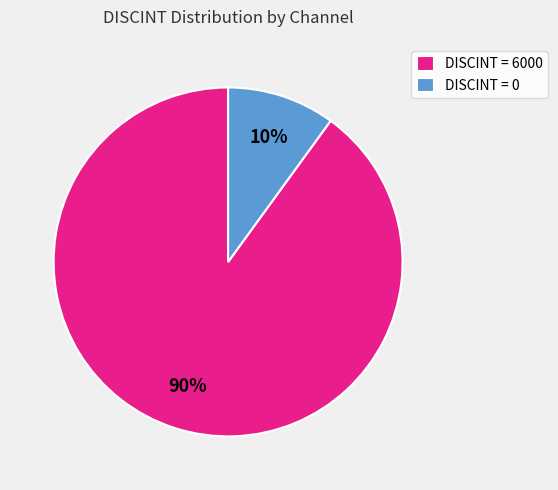

Is it true that DISCINT = 0 is 18% of the pie?

False